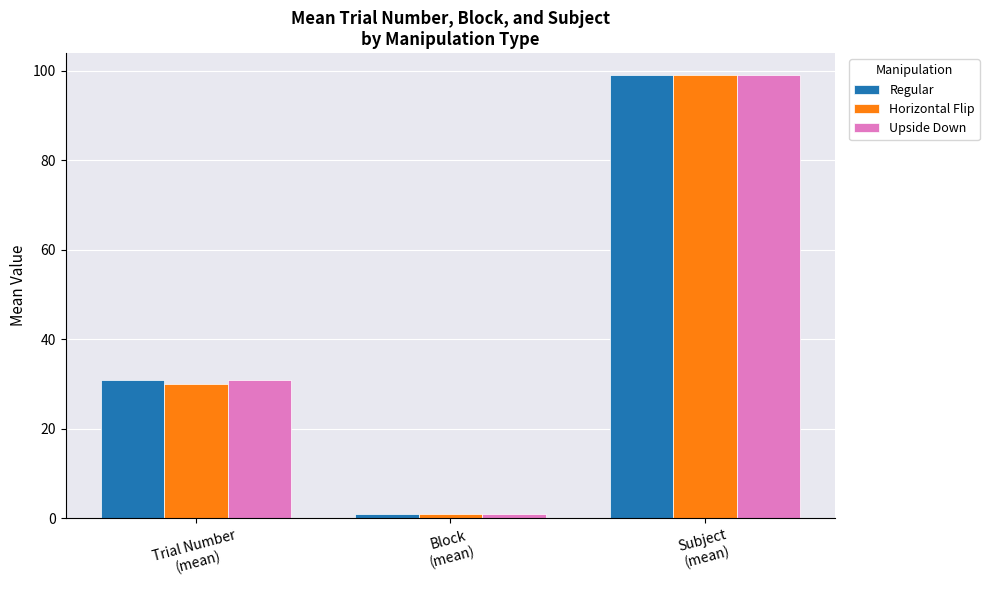

Is it true that Horizontal Flip equals 99.0 at Subject
(mean)?

True